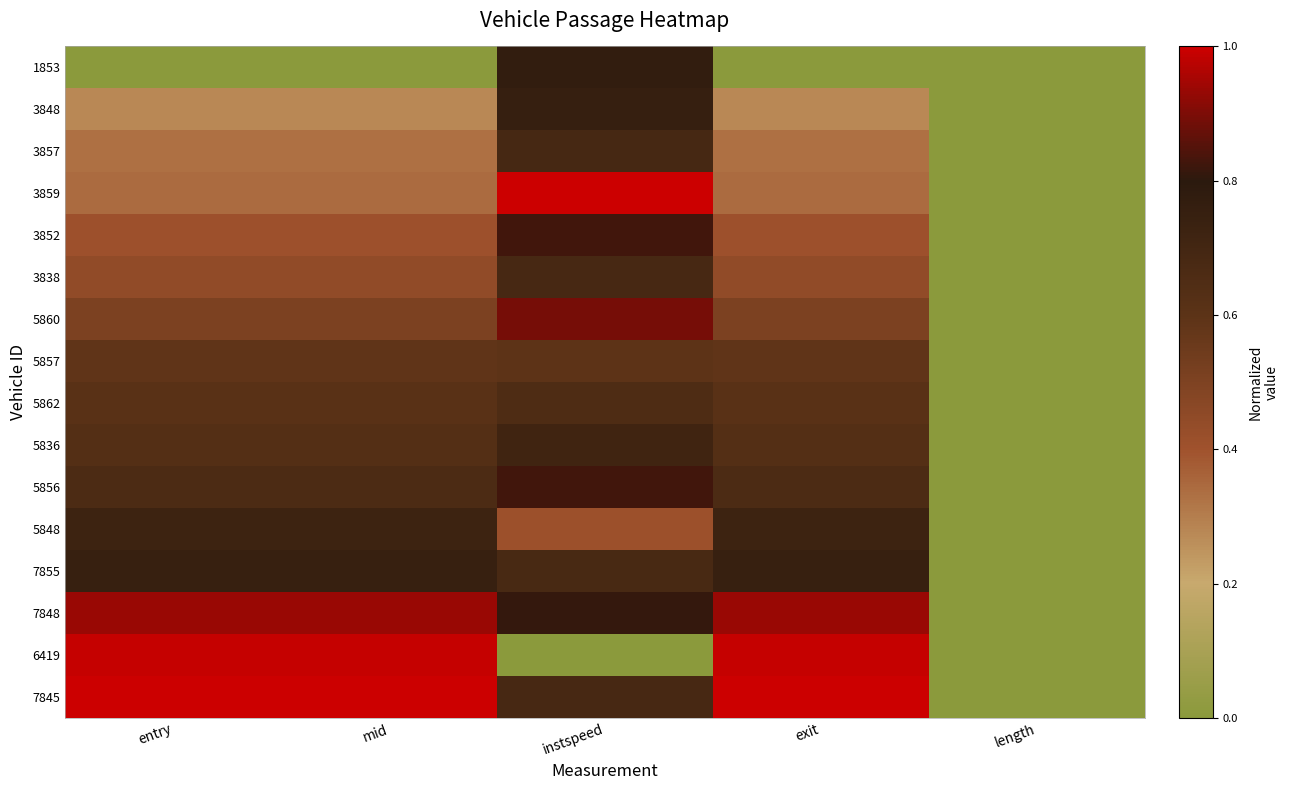

Reading right to left, list all the values displayed in this chart.

1853: length=0.0	exit=0.0	instspeed=0.8	mid=0.0	entry=0.0
3848: length=0.0	exit=0.3	instspeed=0.8	mid=0.3	entry=0.3
3857: length=0.0	exit=0.3	instspeed=0.7	mid=0.3	entry=0.3
3859: length=0.0	exit=0.3	instspeed=1.0	mid=0.3	entry=0.3
3852: length=0.0	exit=0.4	instspeed=0.8	mid=0.4	entry=0.4
3838: length=0.0	exit=0.4	instspeed=0.7	mid=0.4	entry=0.4
5860: length=0.0	exit=0.5	instspeed=0.9	mid=0.5	entry=0.5
5857: length=0.0	exit=0.6	instspeed=0.6	mid=0.6	entry=0.6
5862: length=0.0	exit=0.6	instspeed=0.7	mid=0.6	entry=0.6
5836: length=0.0	exit=0.6	instspeed=0.7	mid=0.6	entry=0.6
5856: length=0.0	exit=0.7	instspeed=0.8	mid=0.7	entry=0.7
5848: length=0.0	exit=0.7	instspeed=0.4	mid=0.7	entry=0.7
7855: length=0.0	exit=0.7	instspeed=0.7	mid=0.7	entry=0.7
7848: length=0.0	exit=0.9	instspeed=0.8	mid=0.9	entry=0.9
6419: length=0.0	exit=1.0	instspeed=0.0	mid=1.0	entry=1.0
7845: length=0.0	exit=1.0	instspeed=0.7	mid=1.0	entry=1.0